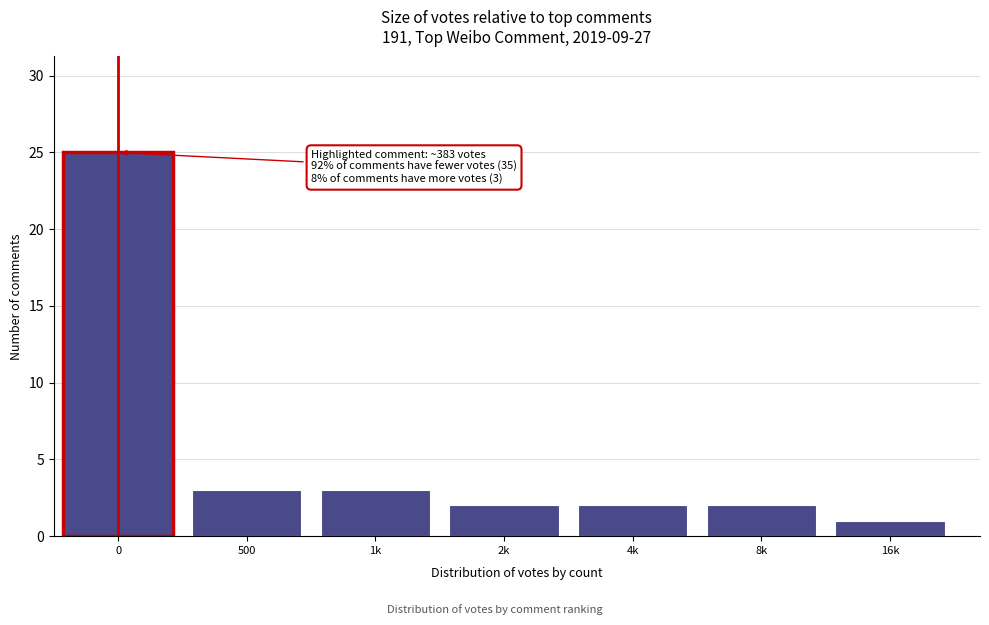

Reading left to right, list all the values displayed in this chart.

0=25	500=3	1k=3	2k=2	4k=2	8k=2	16k=1